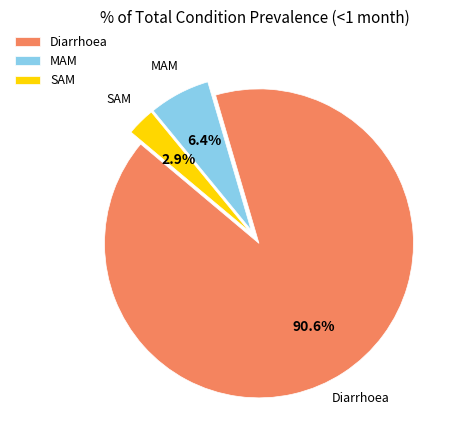

To the nearest percent, what is the average slice percentage?

33%